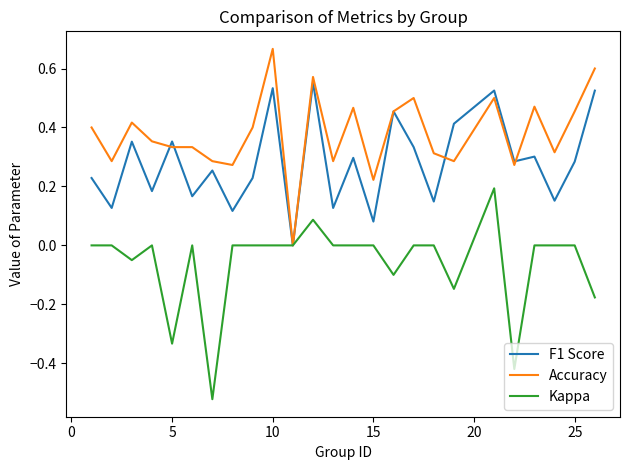

Is this an area chart (filled region under the line)?

No